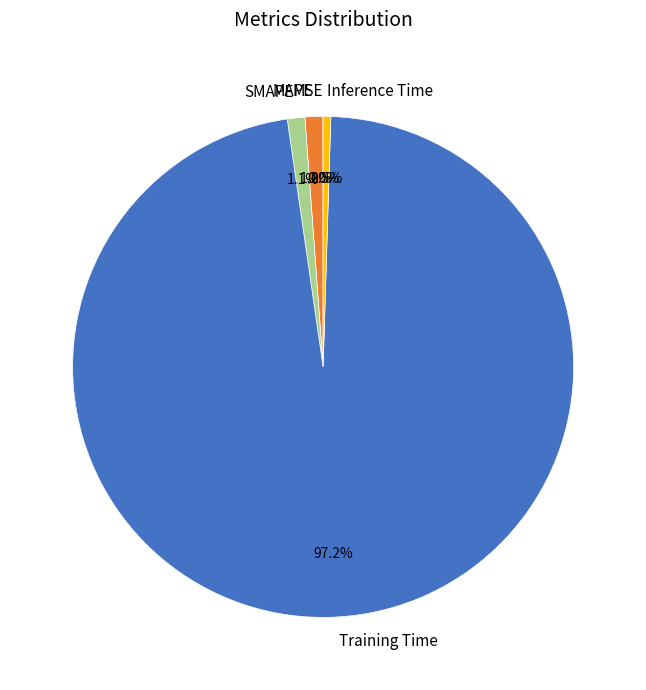

Which has a higher value, Training Time or Inference Time?

Training Time